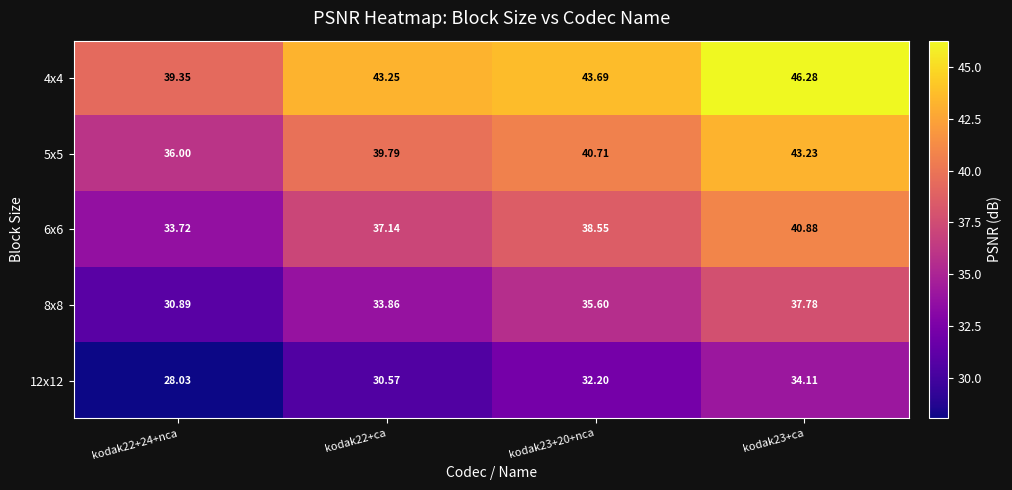

Is the value of 4x4 at kodak23+20+nca greater than the value of 8x8 at kodak22+24+nca?

Yes